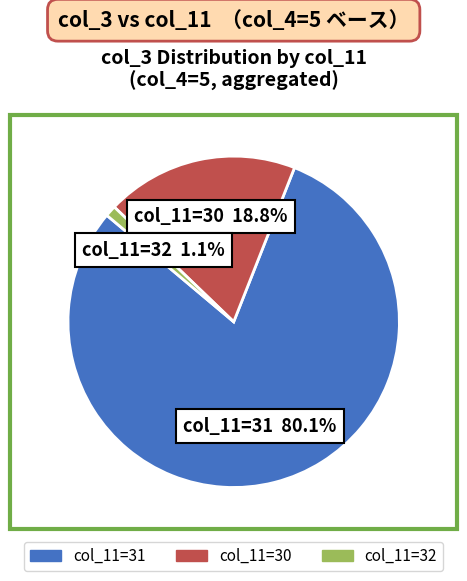

Does any single category account for the majority?

Yes